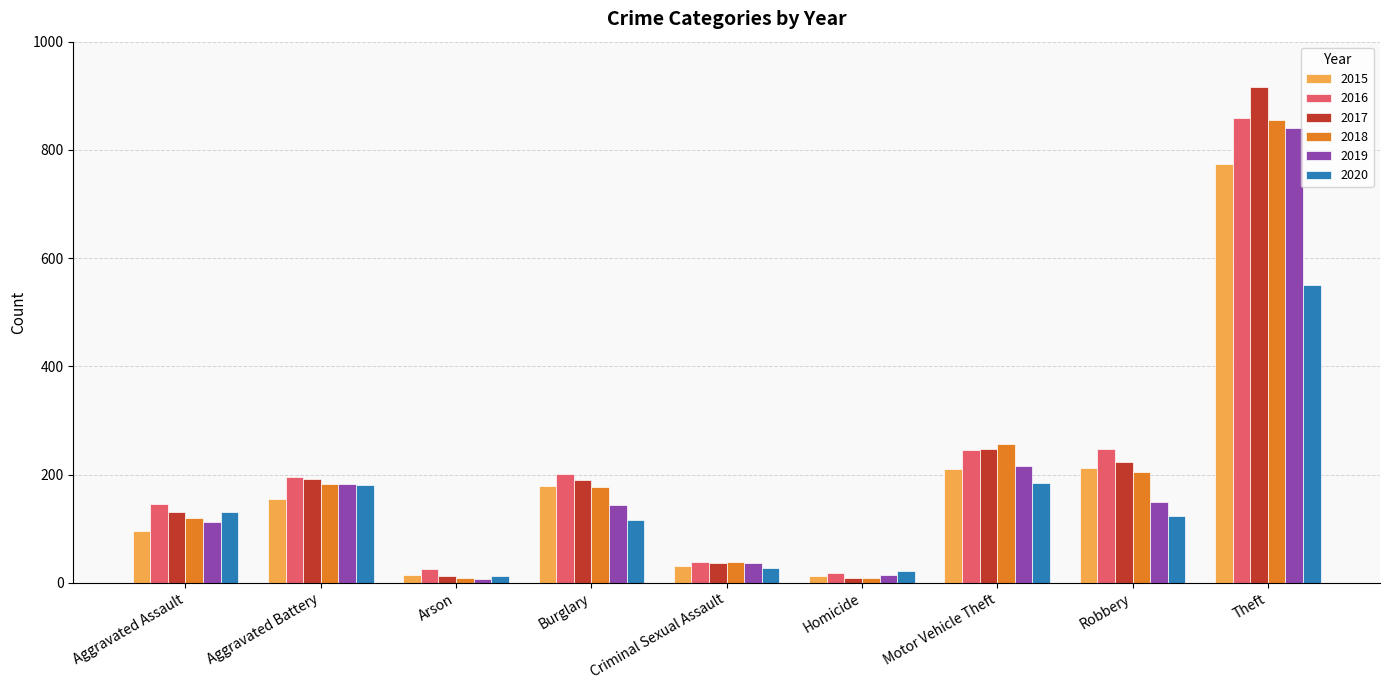

Is the value of 2016 at Criminal Sexual Assault greater than the value of 2020 at Robbery?

No